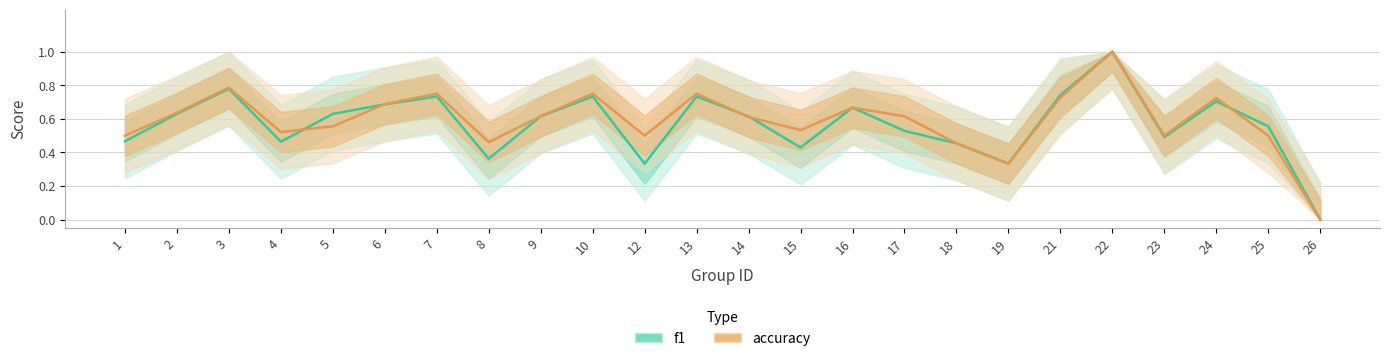

Between 21 and 23, which series saw the biggest shift?

f1